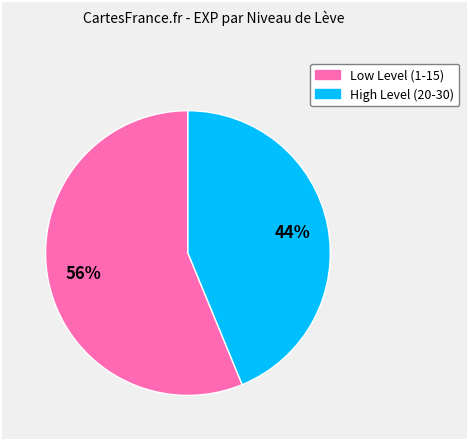

Is there a majority slice in this chart?

Yes